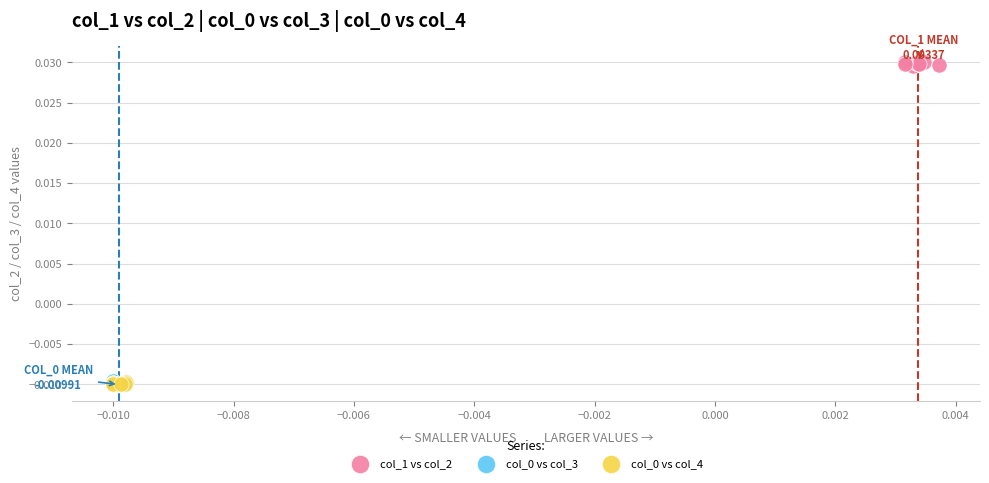

Which series reaches the maximum Y coordinate?

col_1 vs col_2